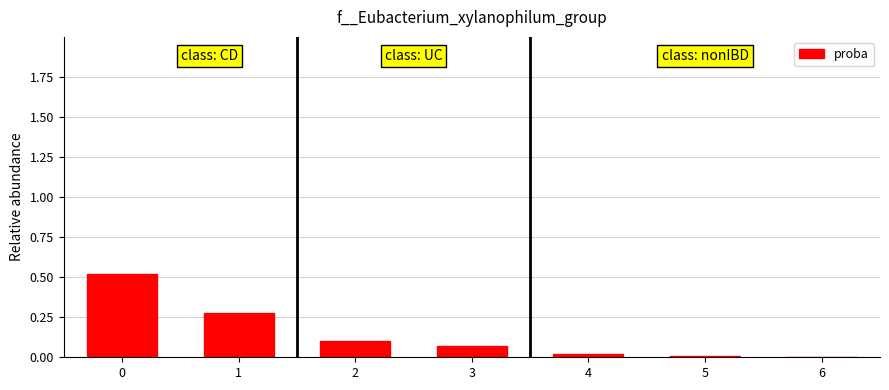

What is the sum of the values at 1 and 0?

0.8